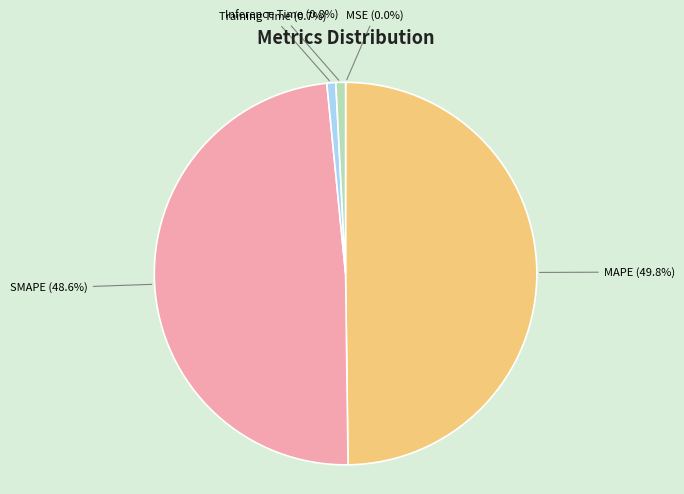

Is there a majority slice in this chart?

No